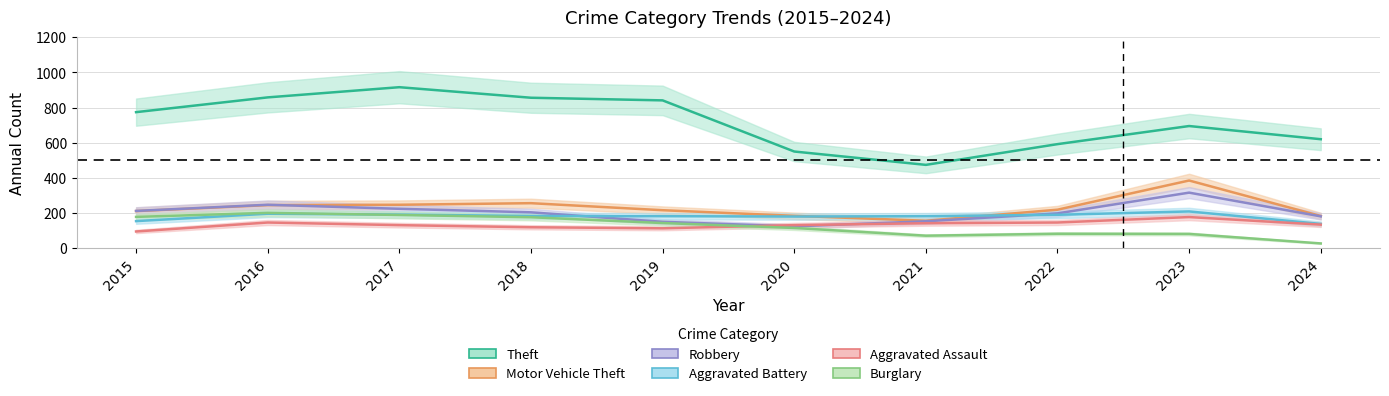

What is the approximate value of Burglary at 2019, to the nearest 5?

145